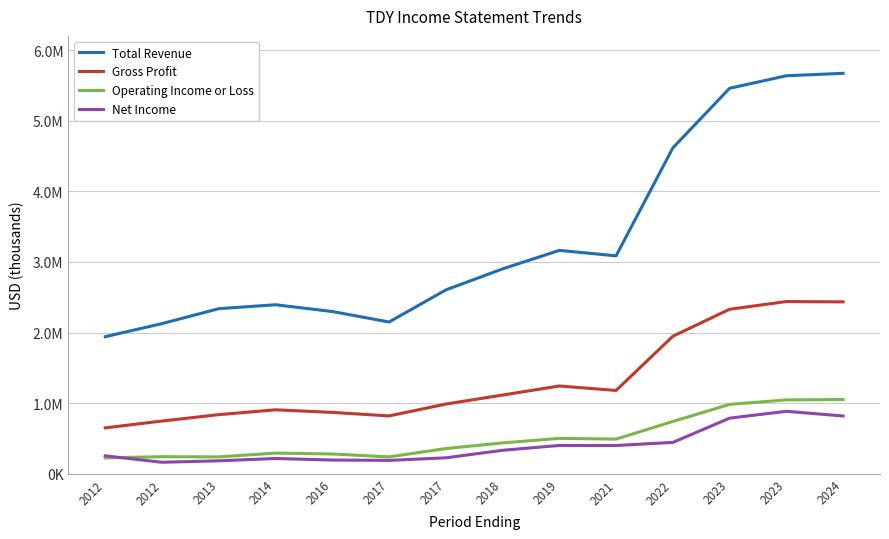

What are all the series names shown in the legend?

Total Revenue, Gross Profit, Operating Income or Loss, Net Income